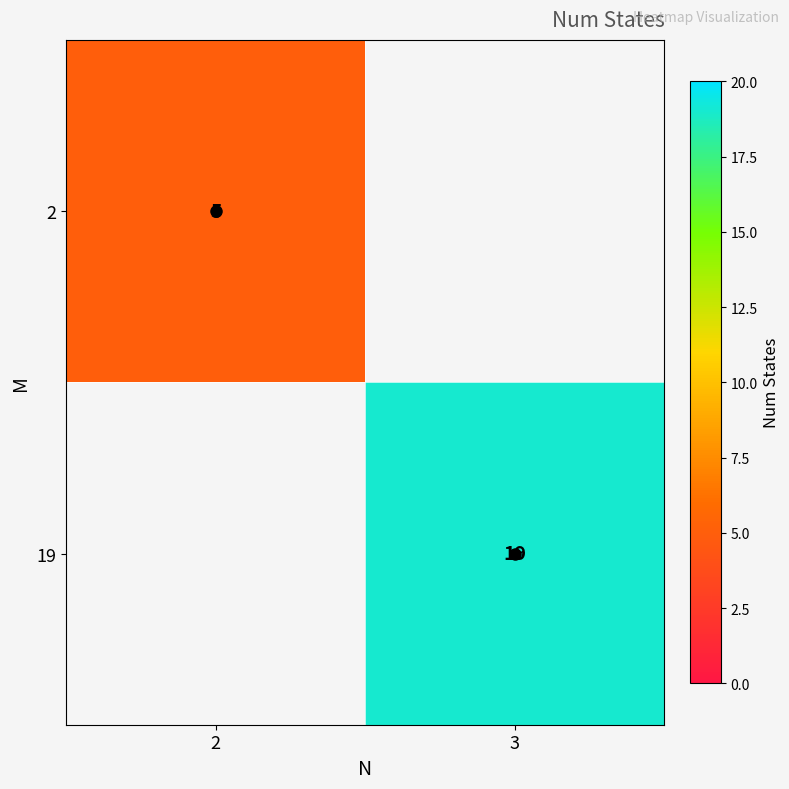

What is the smallest value displayed?

5.0